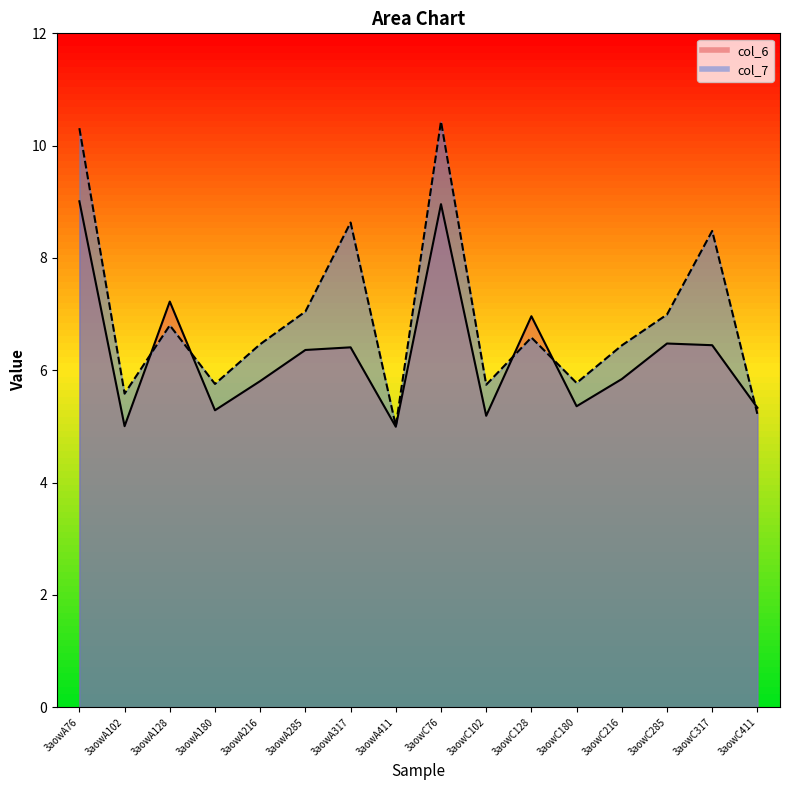

Read the col_6 value at 3aowA285.

6.4